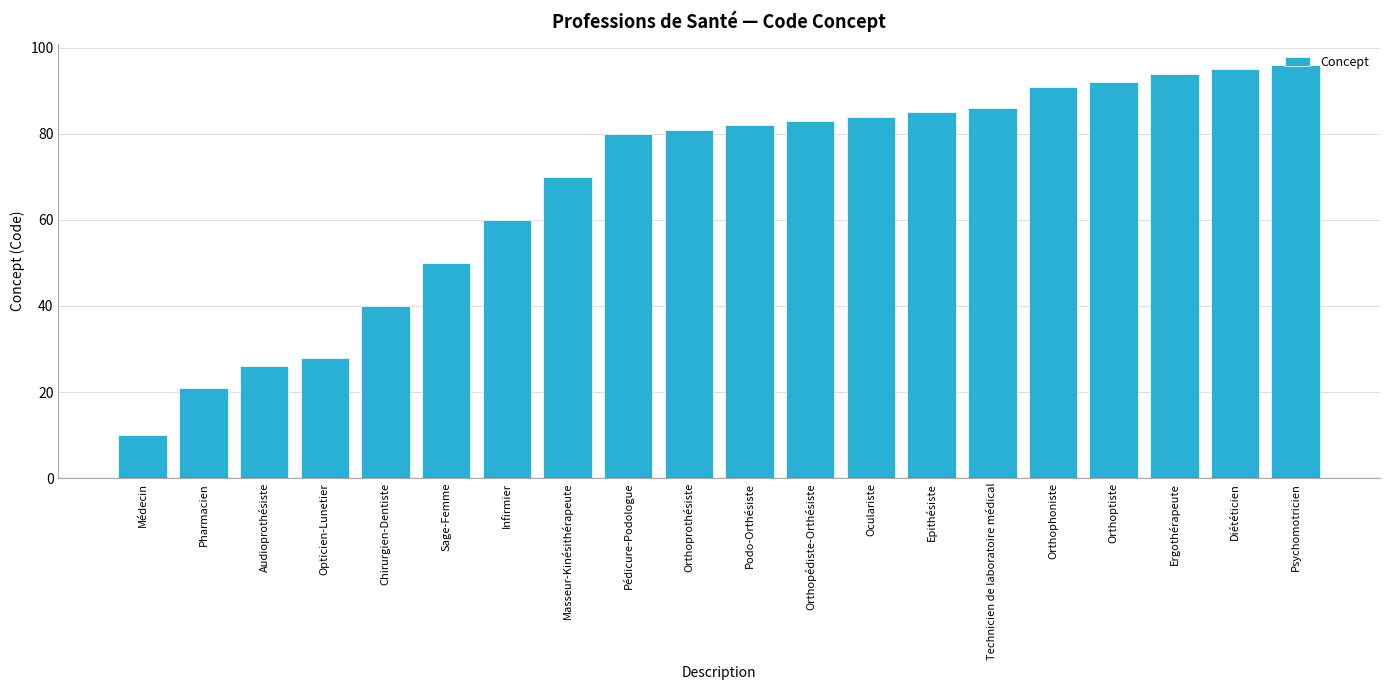

Reading right to left, transcribe all the data shown in this chart.

Psychomotricien=96	Diététicien=95	Ergothérapeute=94	Orthoptiste=92	Orthophoniste=91	Technicien de laboratoire médical=86	Epithésiste=85	Oculariste=84	Orthopédiste-Orthésiste=83	Podo-Orthésiste=82	Orthoprothésiste=81	Pédicure-Podologue=80	Masseur-Kinésithérapeute=70	Infirmier=60	Sage-Femme=50	Chirurgien-Dentiste=40	Opticien-Lunetier=28	Audioprothésiste=26	Pharmacien=21	Médecin=10